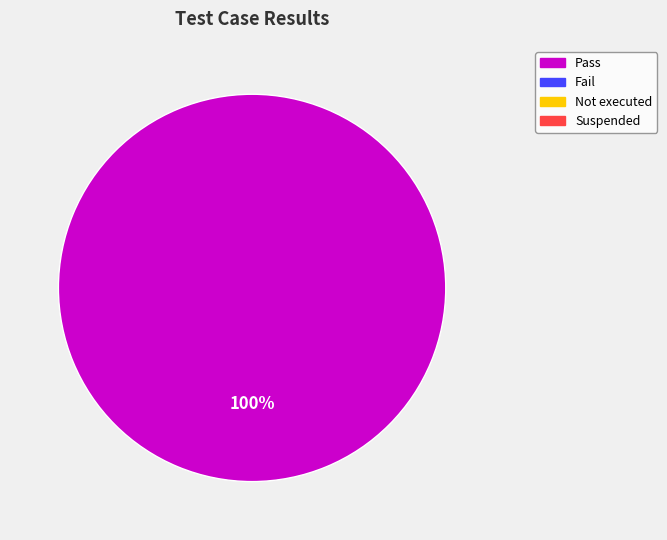

Is there a majority slice in this chart?

Yes